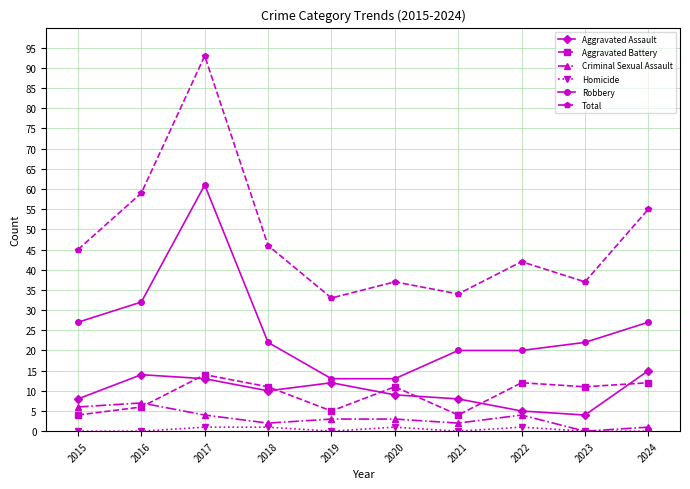

How many interior local peaks does the Total series have?

3